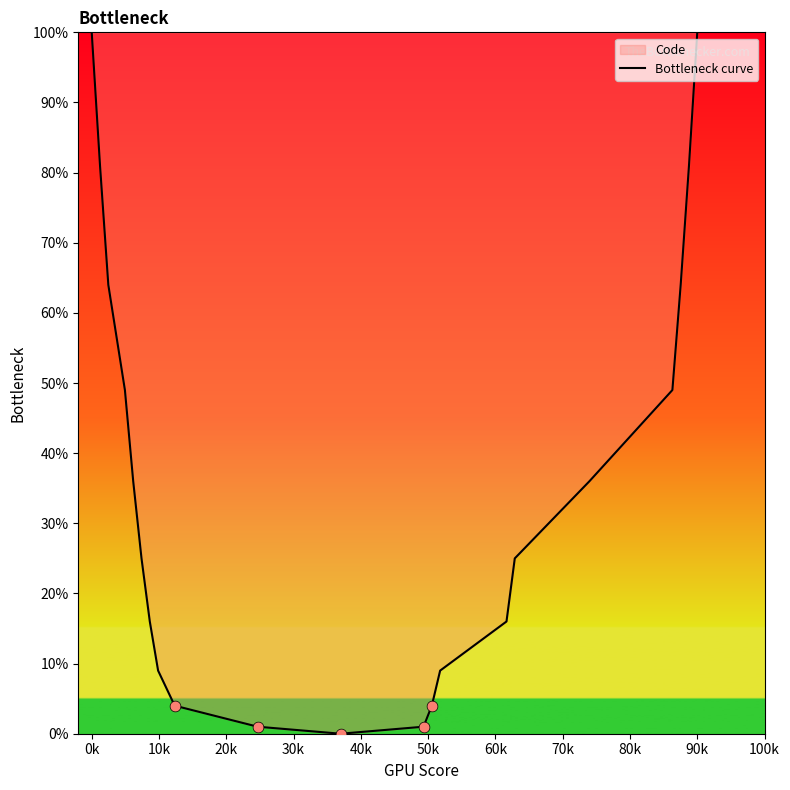

What is the difference between the maximum and minimum values?

100.0